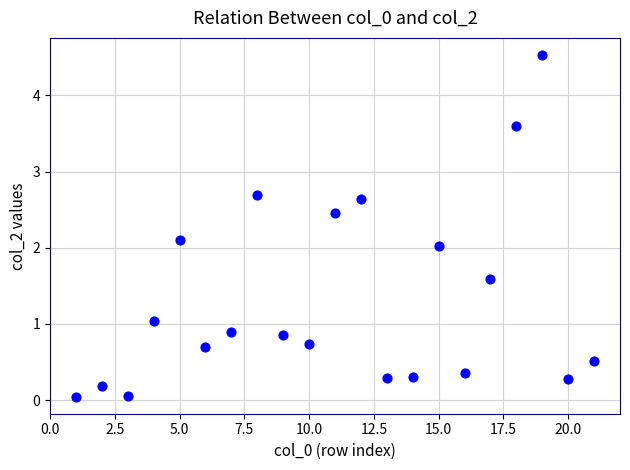

What is the range of Y values (max minus min)?

4.5